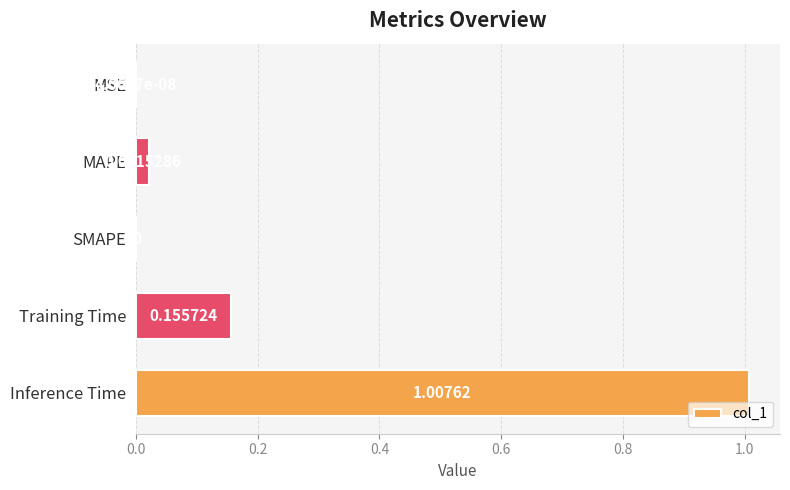

How many categories are shown in the chart?

5